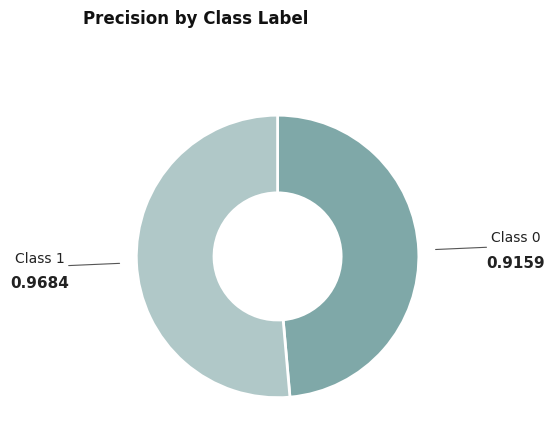

Is there a majority slice in this chart?

Yes